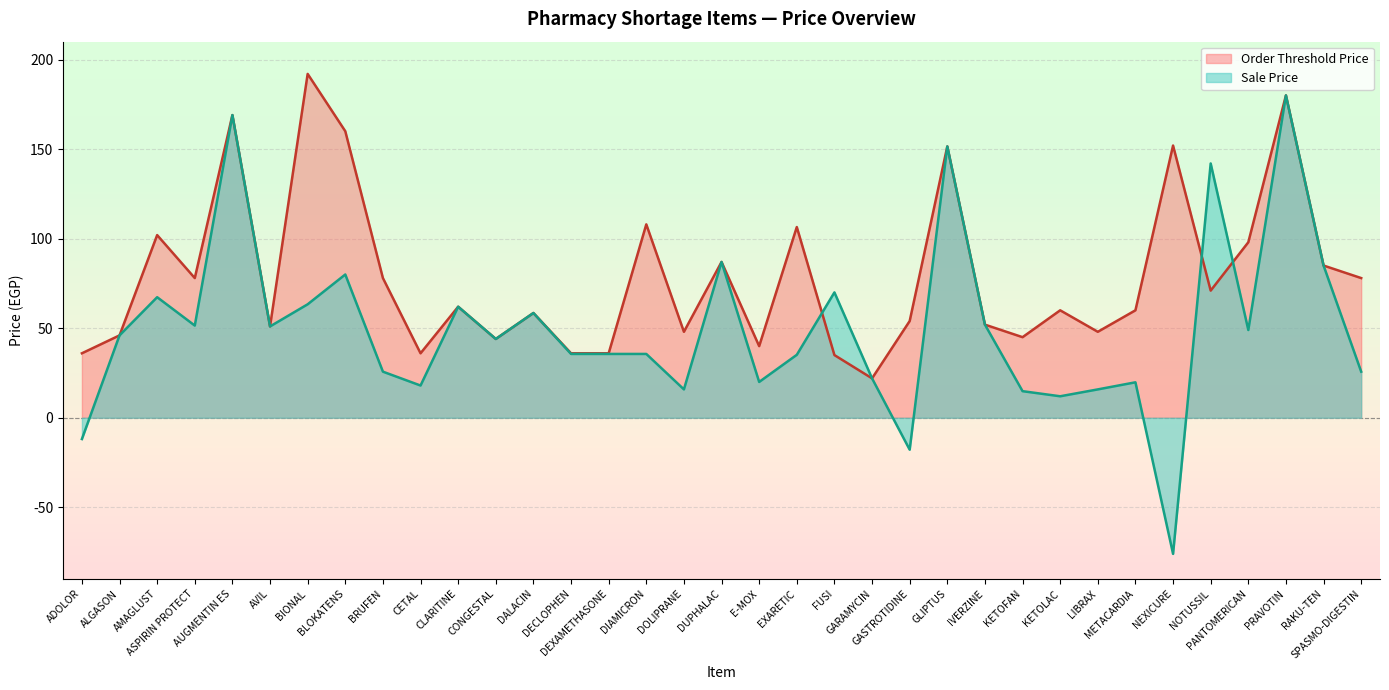

What is the difference between the Order Threshold Price values at ADOLOR and FUSI?

1.0